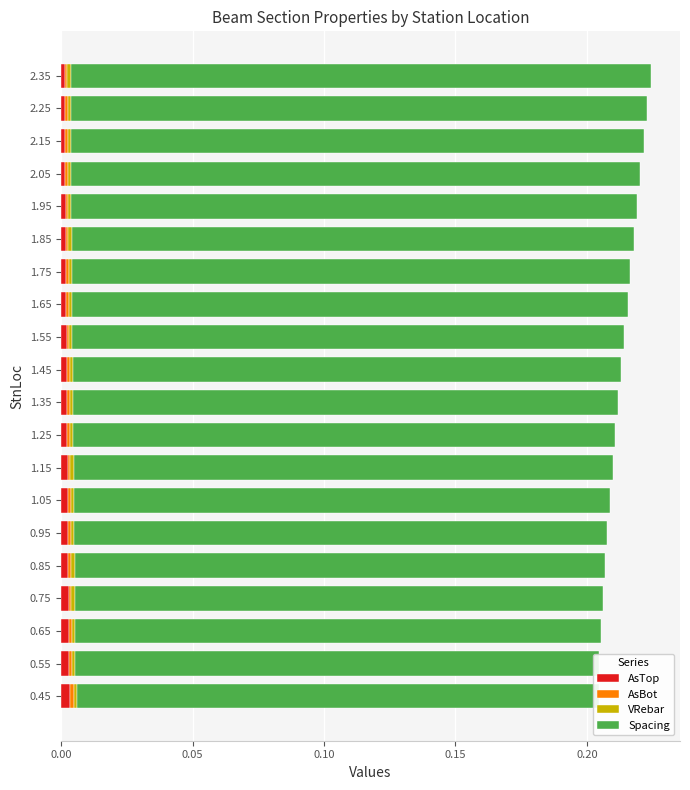

Are the bars horizontal?

Yes